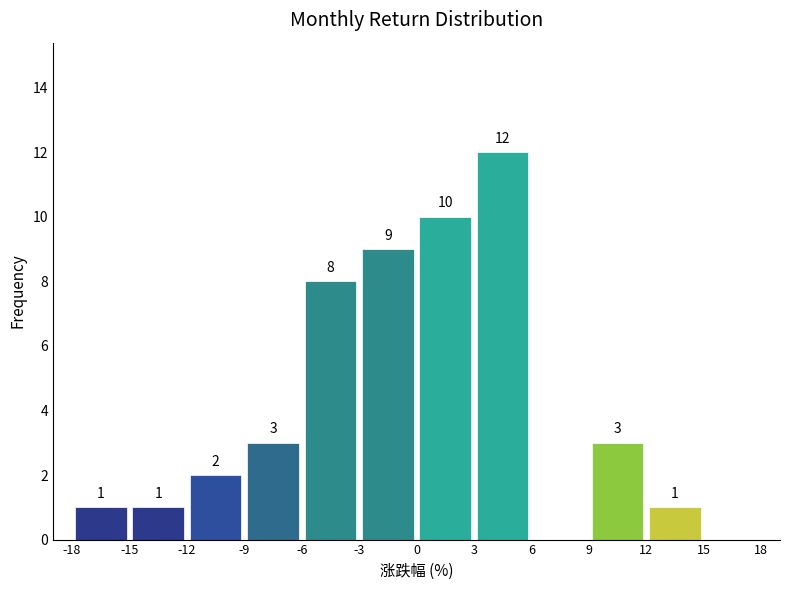

Over which range of the x-axis is the bar tallest?

3 to 6